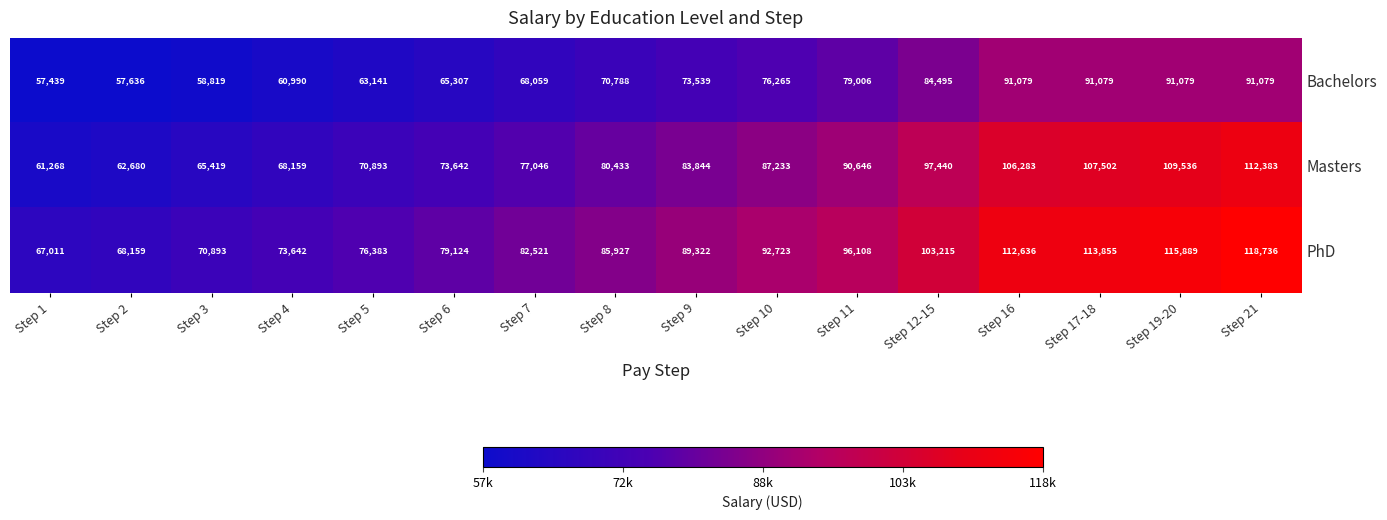

Read the Bachelors value at Step 6.

65307